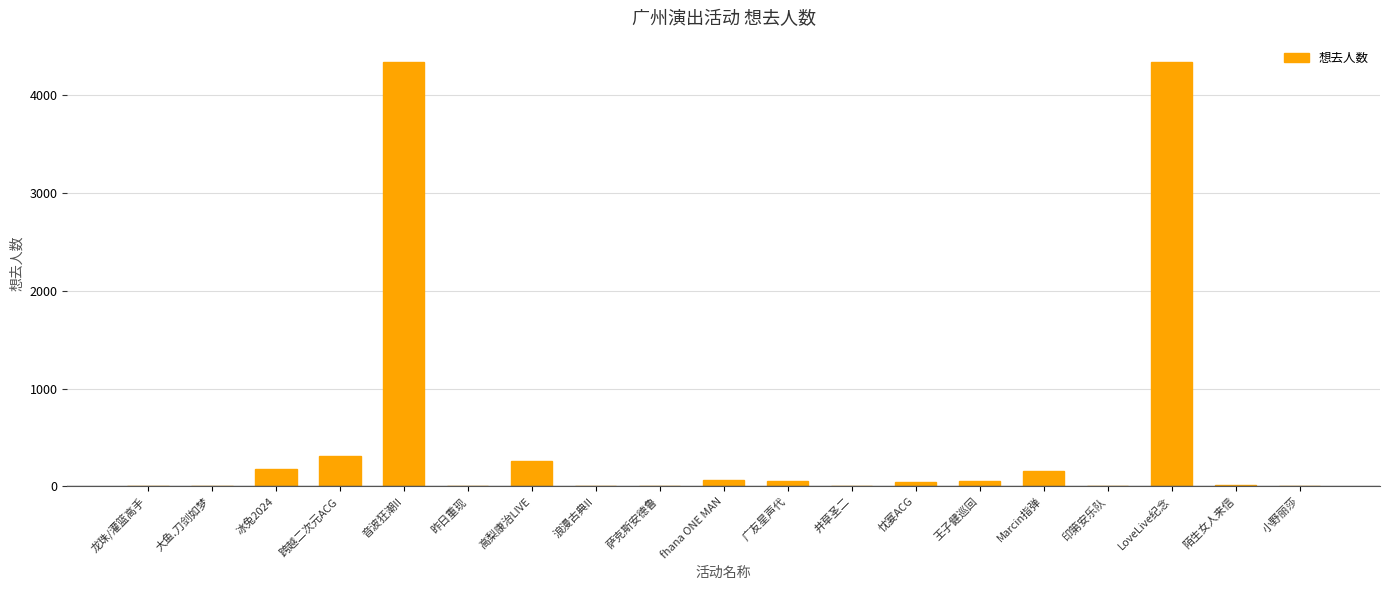

The chart shows a value of 1474 at 音波狂潮II. True or false?

False